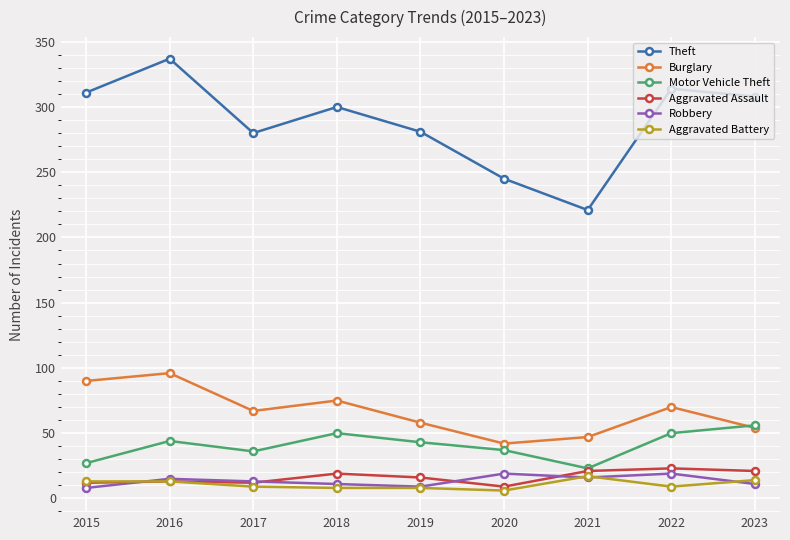

What is the value of the Robbery point at the 1st from the left?

8